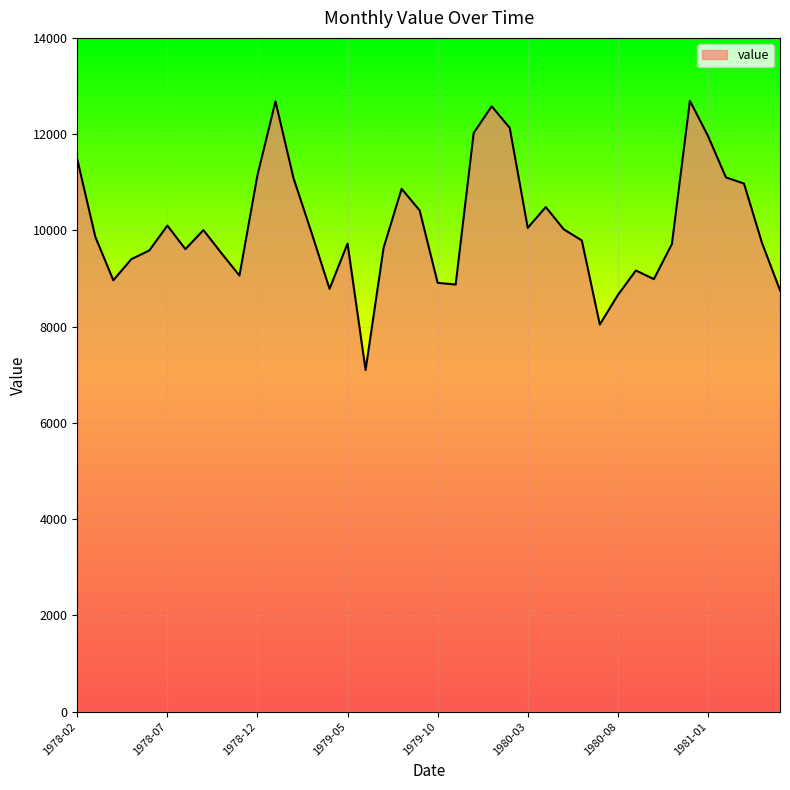

What is the difference between the maximum and minimum values?

5595